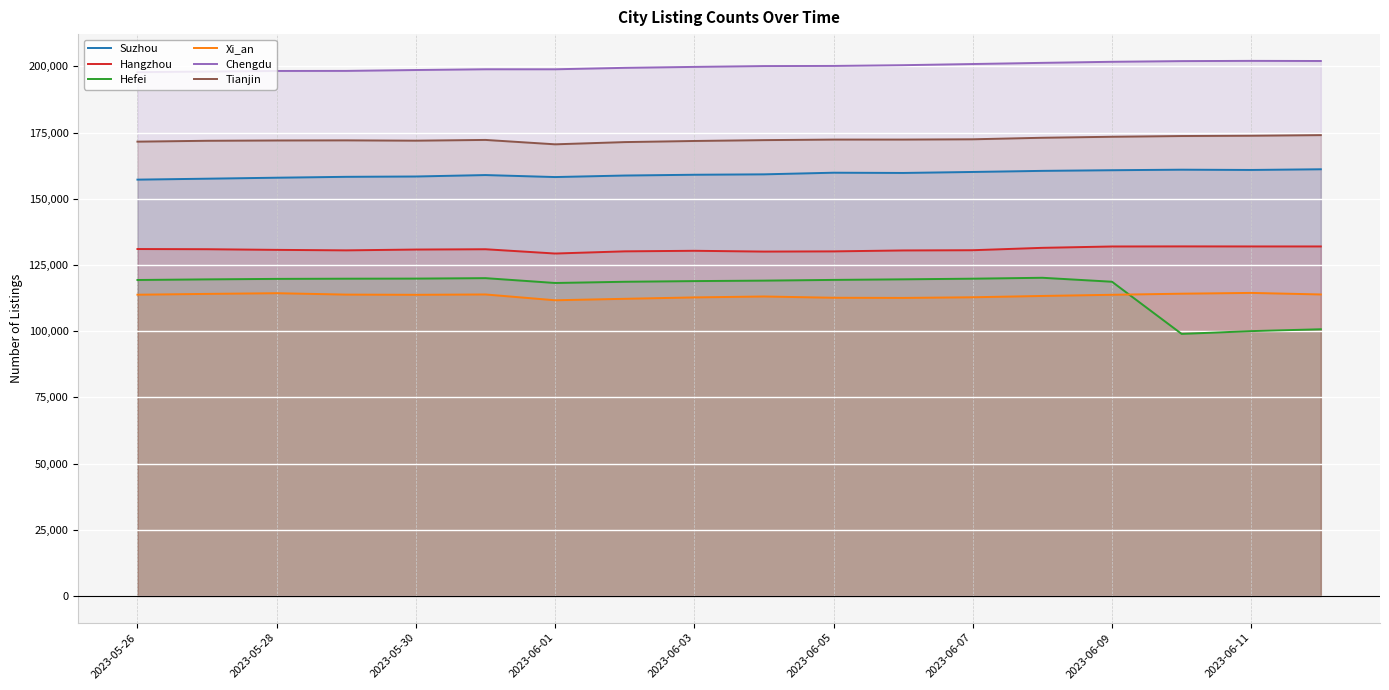

What is the highest value of the Chengdu series?

202100